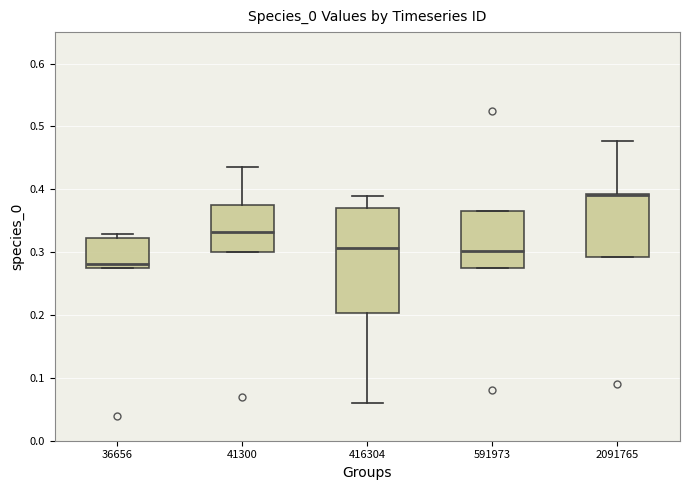

Reading left to right, transcribe this box plot: for each box, give where its median line is, the range the box spans, and where its two whiskers end, as read against the y-axis. The values are not printed on the chart, so give them approximately, as read against the axis.

36656: median 0.28 (just above the box's lower edge), box 0.28 to 0.32, whiskers 0.28 to 0.33
41300: median 0.33, box 0.30 to 0.37, whiskers 0.30 to 0.44
416304: median 0.31, box 0.20 to 0.37, whiskers 0.06 to 0.39
591973: median 0.30, box 0.27 to 0.36, whiskers 0.27 to 0.36
2091765: median 0.39 (drawn on the box's upper edge), box 0.29 to 0.39, whiskers 0.29 to 0.48